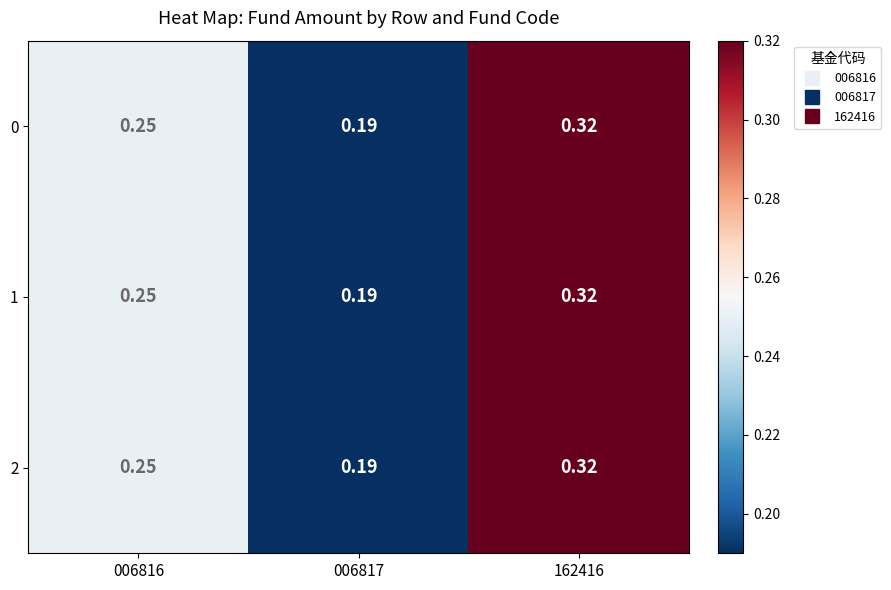

Is the value of 0 at 006816 greater than the value of 1 at 006817?

Yes